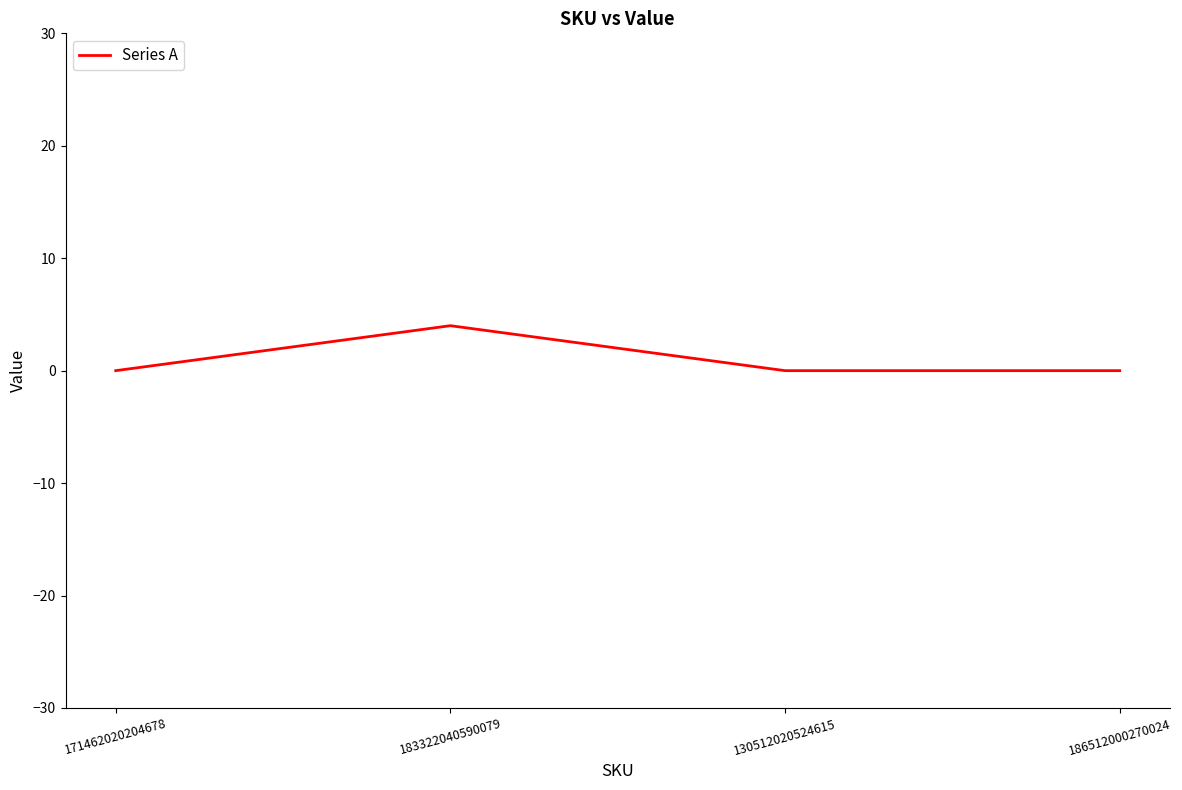

Where is the first local maximum?

183322040590079